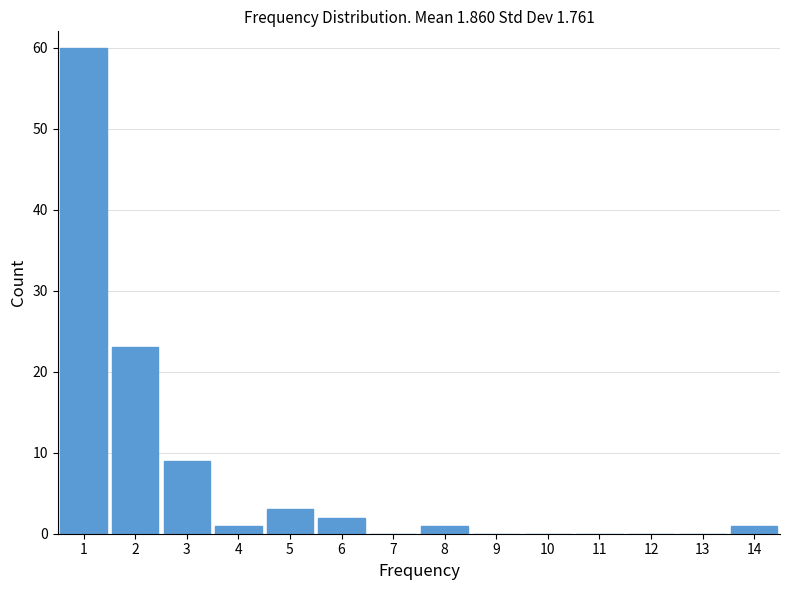

What is the height of the bar covering 3.5 to 4.5 on the x-axis? The values are not printed on the chart, so give them approximately, as read against the axis.

1